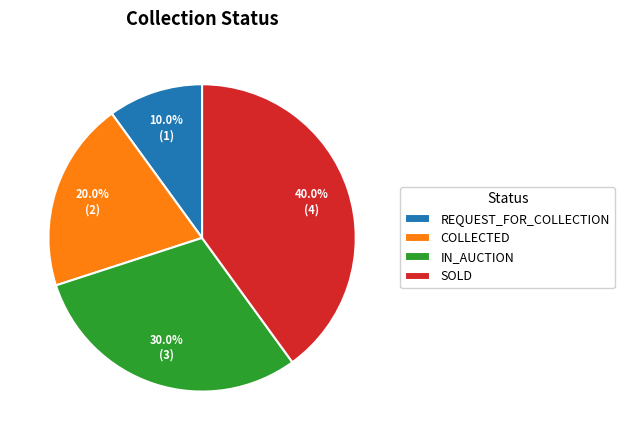

Does any single category account for the majority?

No